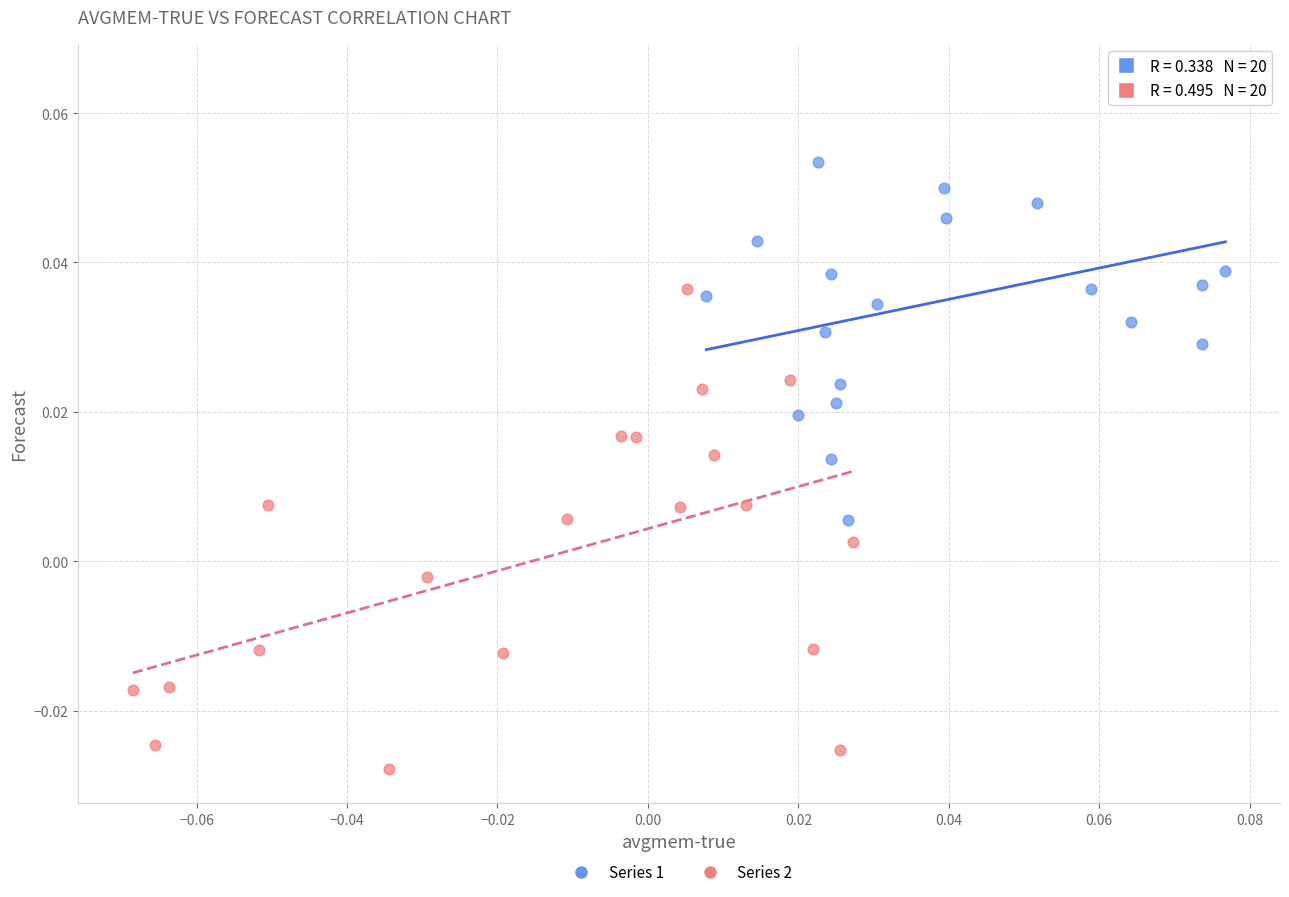

Which series reaches the maximum Y coordinate?

Series 1